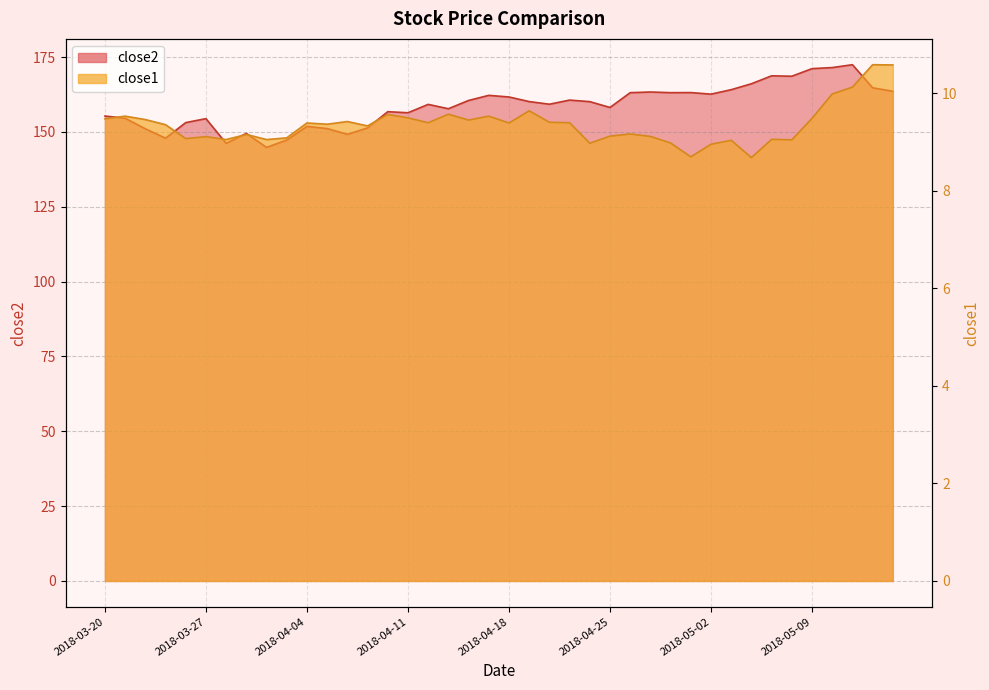

At how many categories does at least one series exceed 99?

40